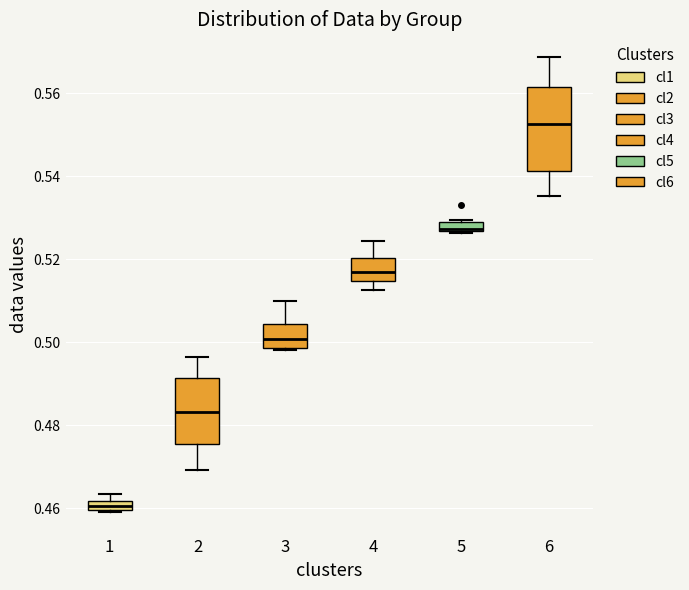

Where is the upper edge of the box at x = 4 on the y-axis? The values are not printed on the chart, so give them approximately, as read against the axis.

0.520